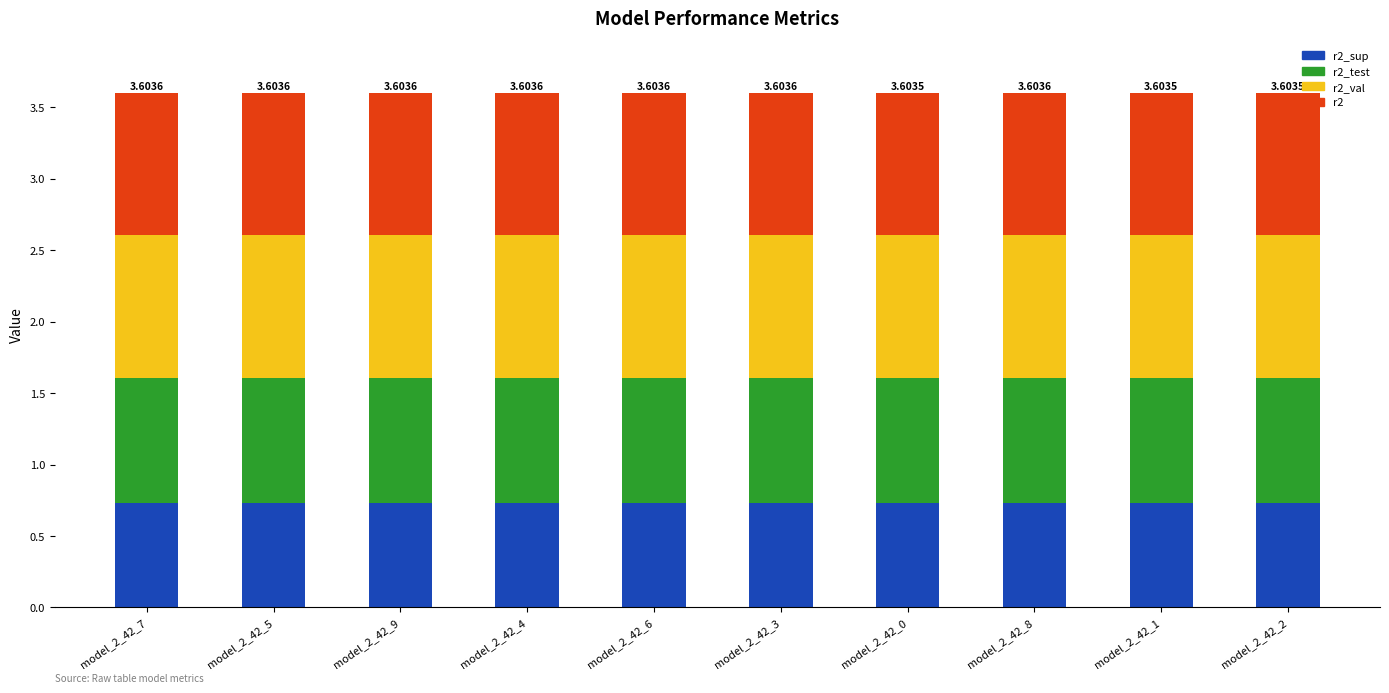

What is the total value across all series at model_2_42_3?

3.6